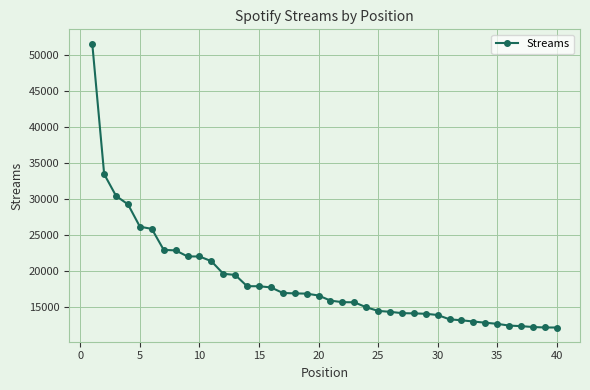

What is the difference between the maximum and minimum values?

39449